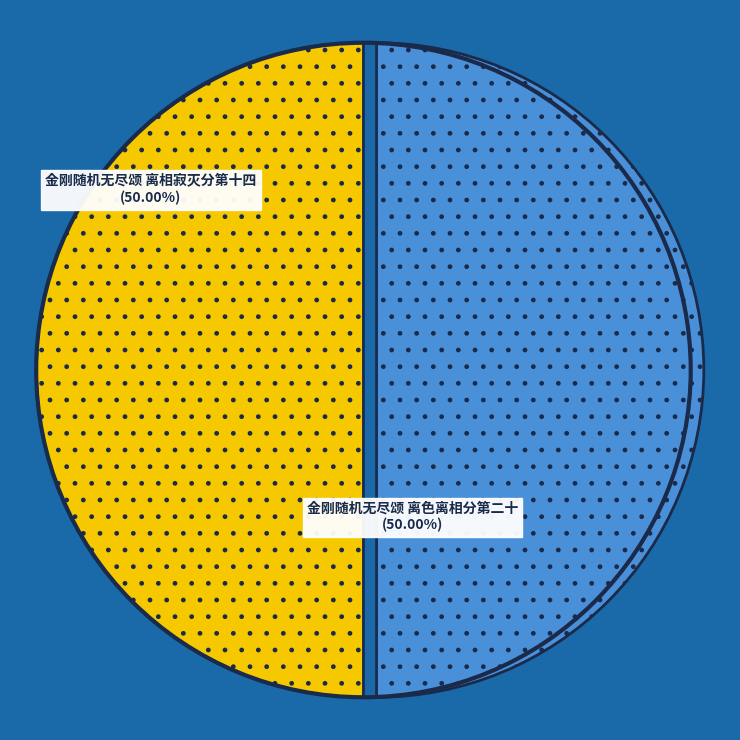

The 金刚随机无尽颂 离色离相分第二十 slice represents 50% of the pie. True or false?

True